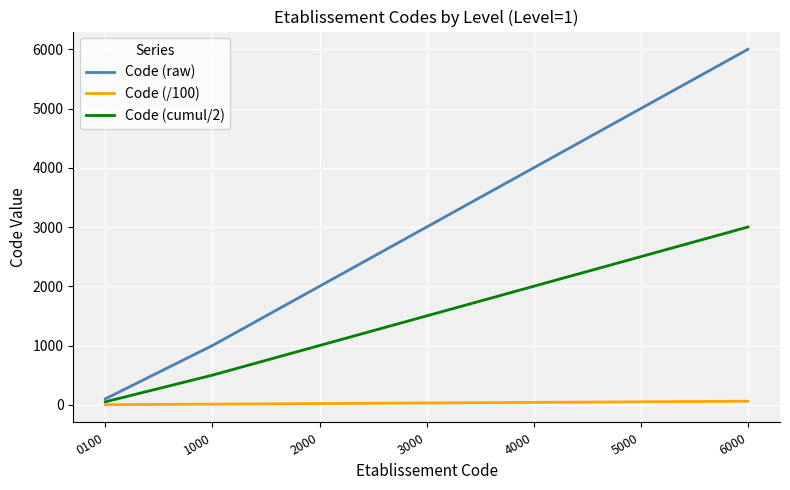

True or false: Code (/100) has a value of 30 at 3000.

True